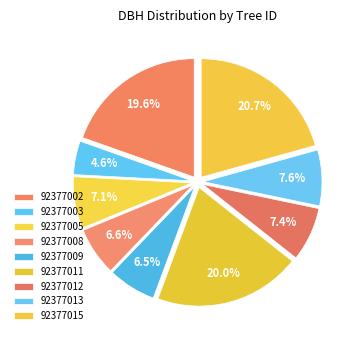

Count the number of slices in the pie.

9